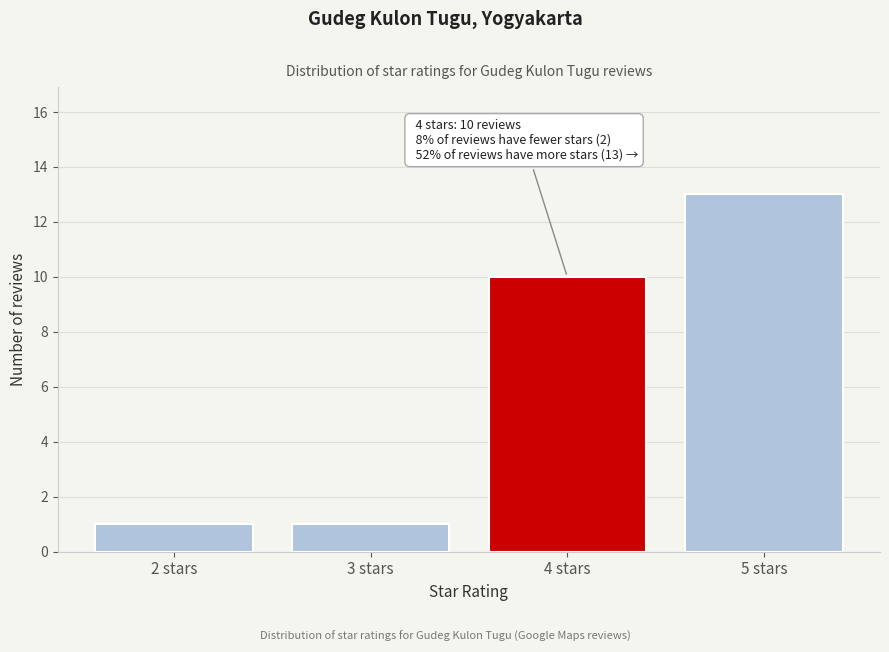

Reading left to right, transcribe all the data shown in this chart.

2 stars=1	3 stars=1	4 stars=10	5 stars=13